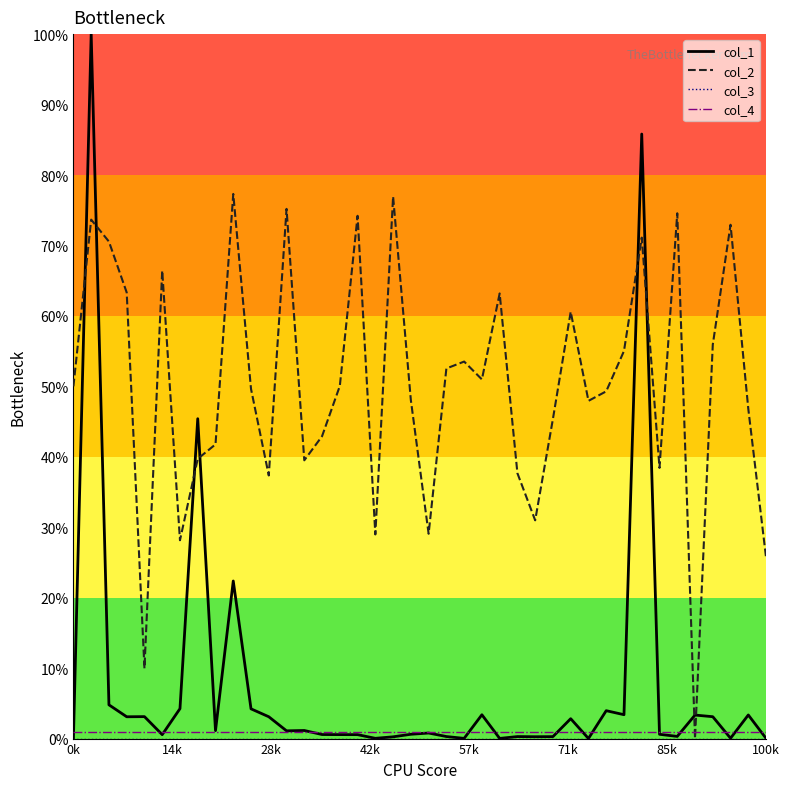

Which series ends up on top after the final intersection of col_1 and col_2?

col_2